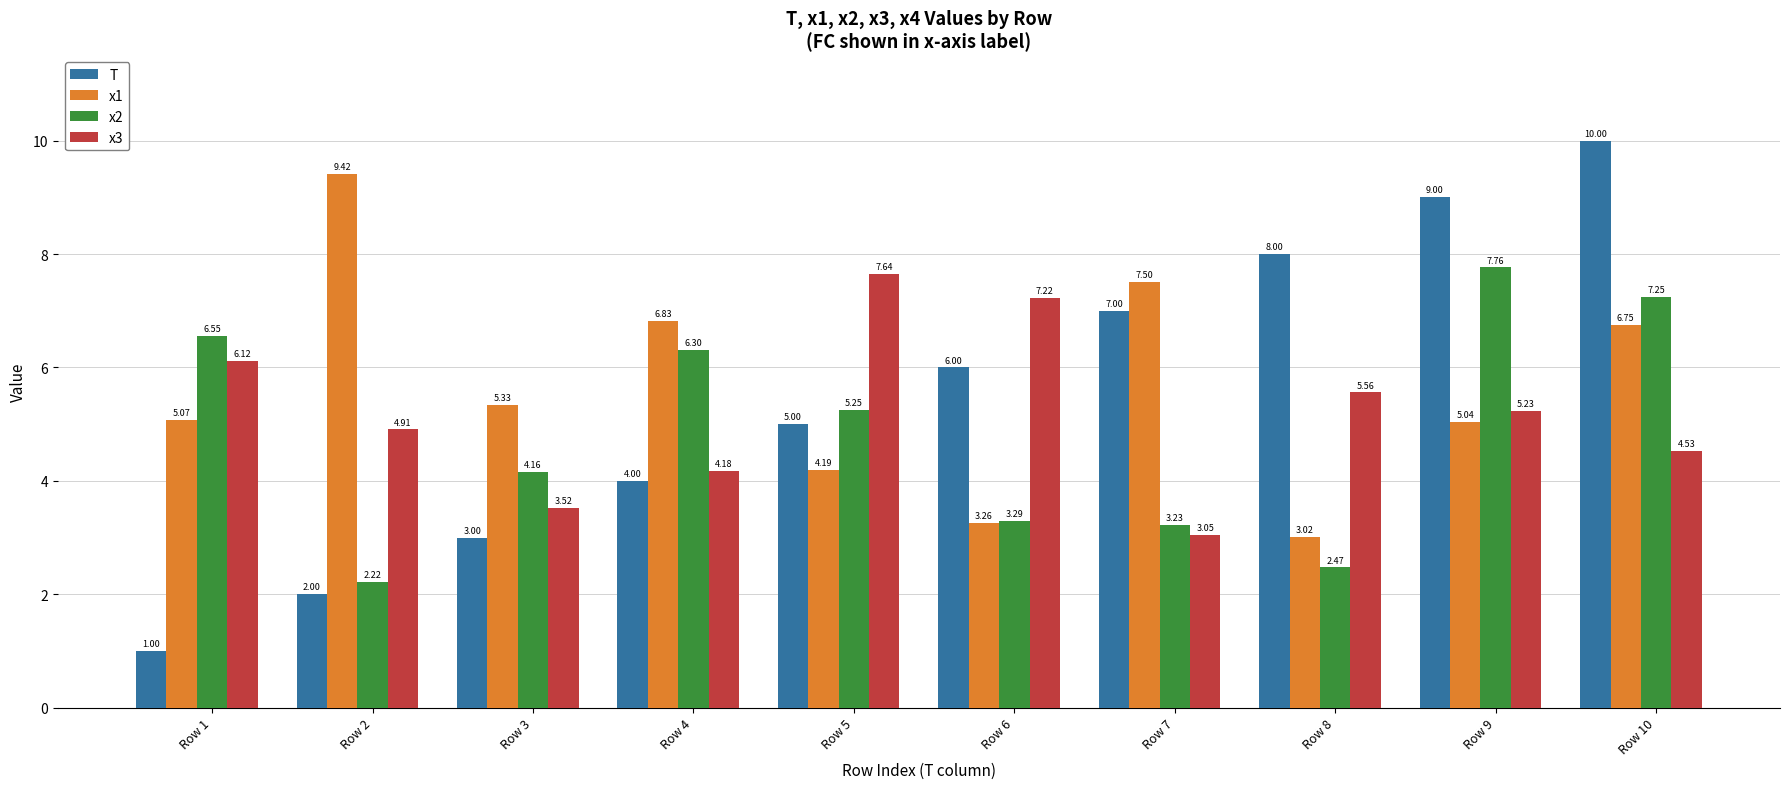

The x3 series shows 6.2 at Row 4. True or false?

False